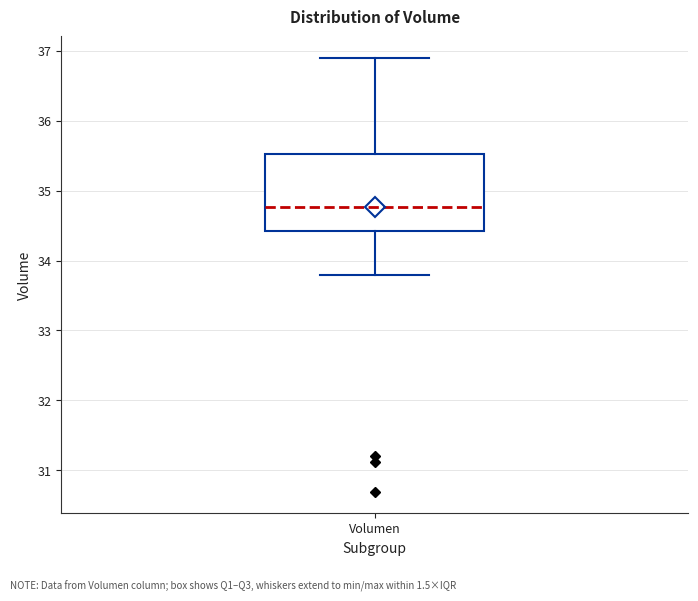

Where is the upper edge of the box for Volumen on the y-axis? The values are not printed on the chart, so give them approximately, as read against the axis.

35.5